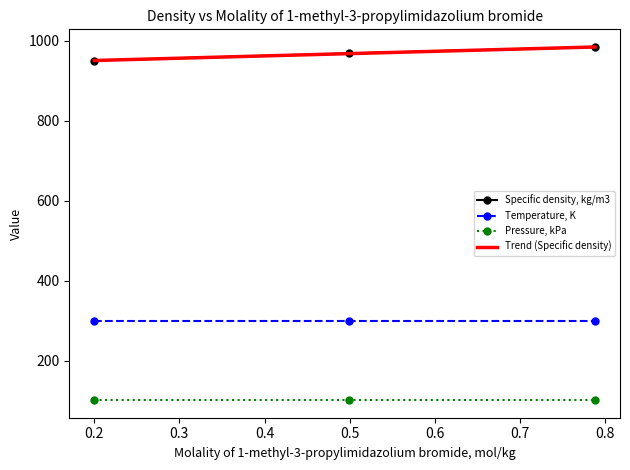

List the series in order of their peak value, lowest first.

Pressure, kPa, Temperature, K, Specific density, kg/m3, Trend (Specific density)